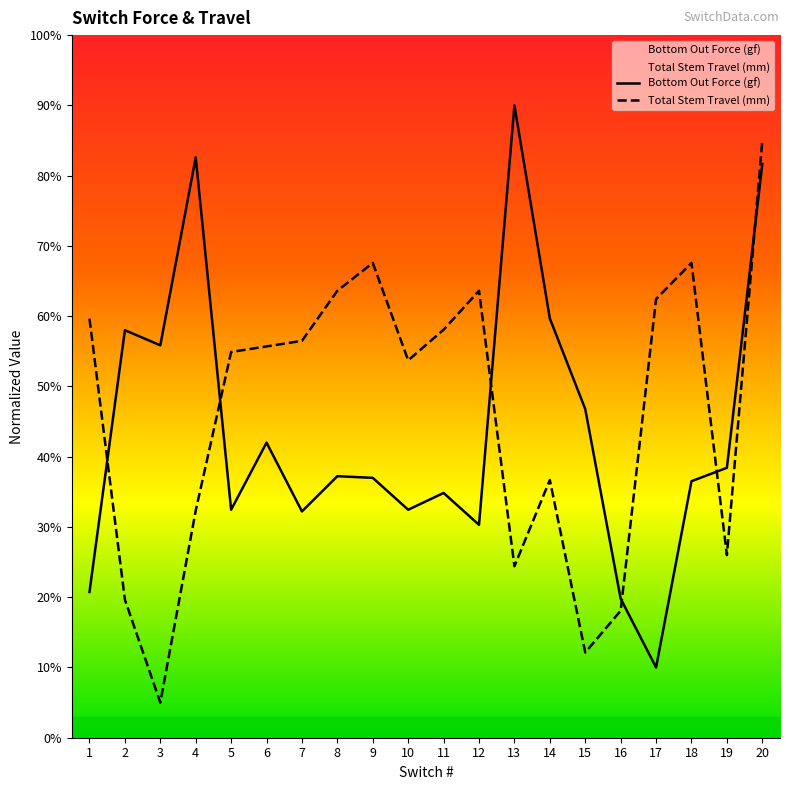

What is the sum of all Total Stem Travel (mm) values?

922.6